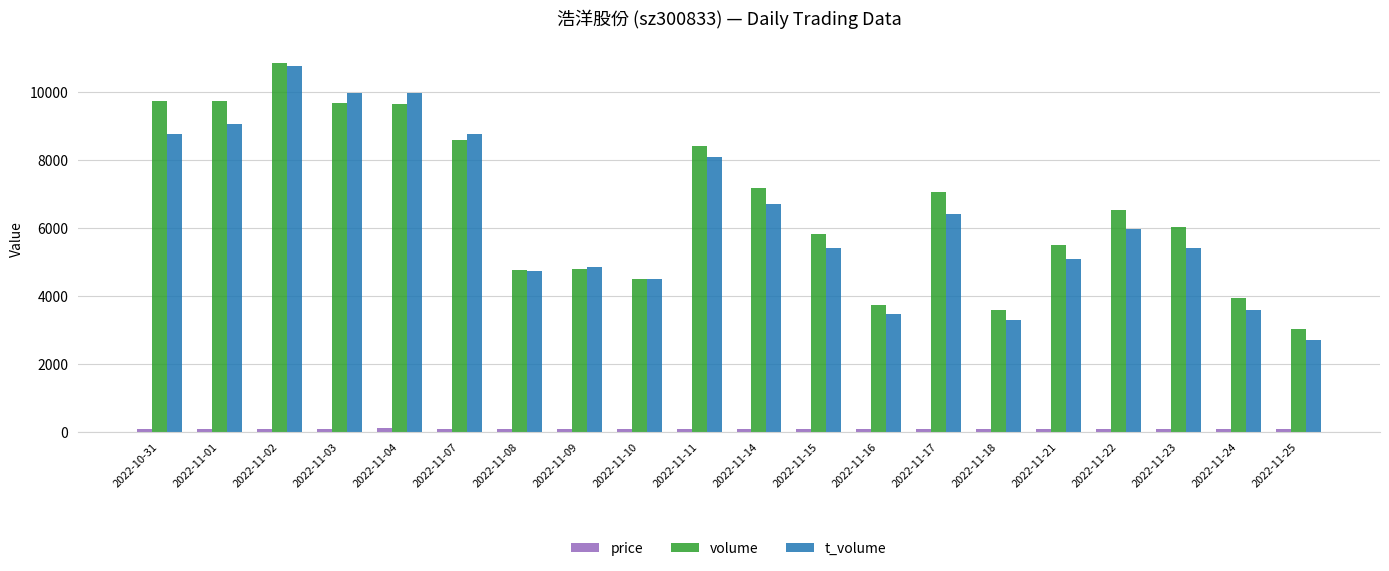

Which category has the highest value across all series?

2022-11-02